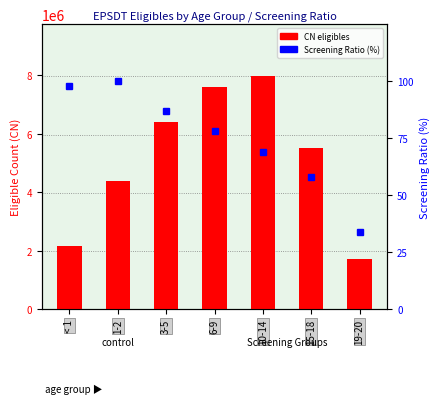

List the series in order of their overall mean, highest first.

CN eligibles, Screening Ratio (%)